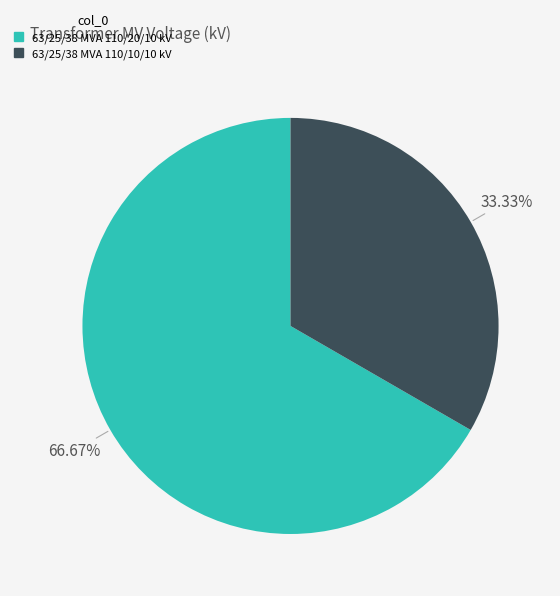

How many slices are in this pie chart?

2